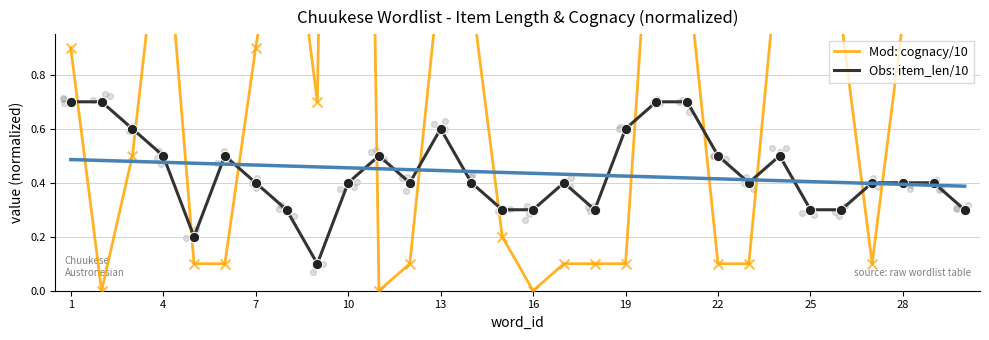

At how many categories does at least one series exceed 3?

2